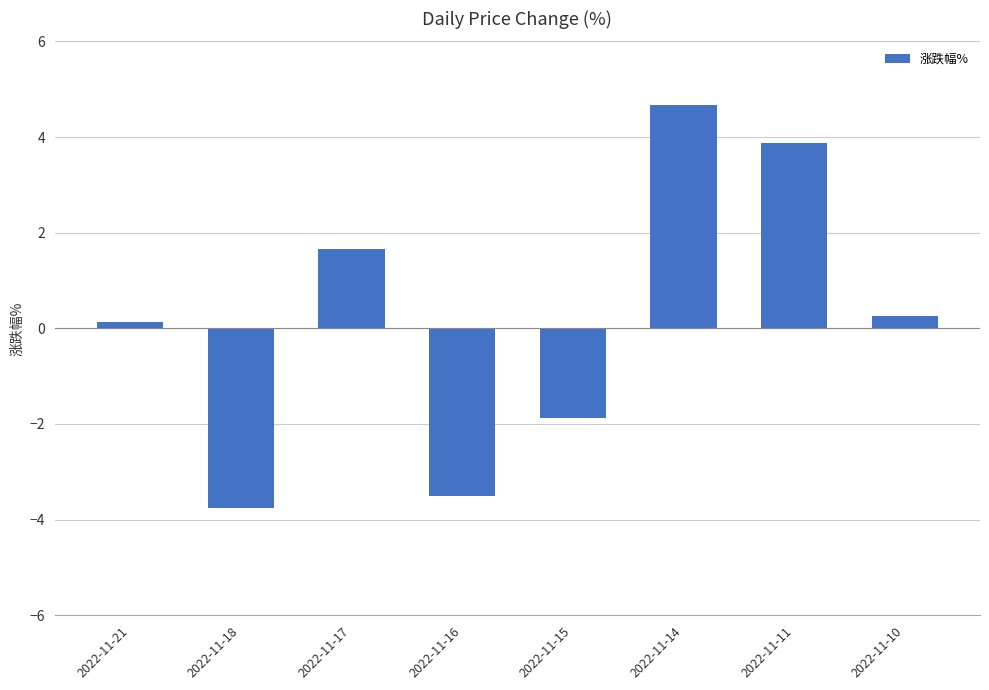

List the labels in order of value, smallest first.

2022-11-18, 2022-11-16, 2022-11-15, 2022-11-21, 2022-11-10, 2022-11-17, 2022-11-11, 2022-11-14